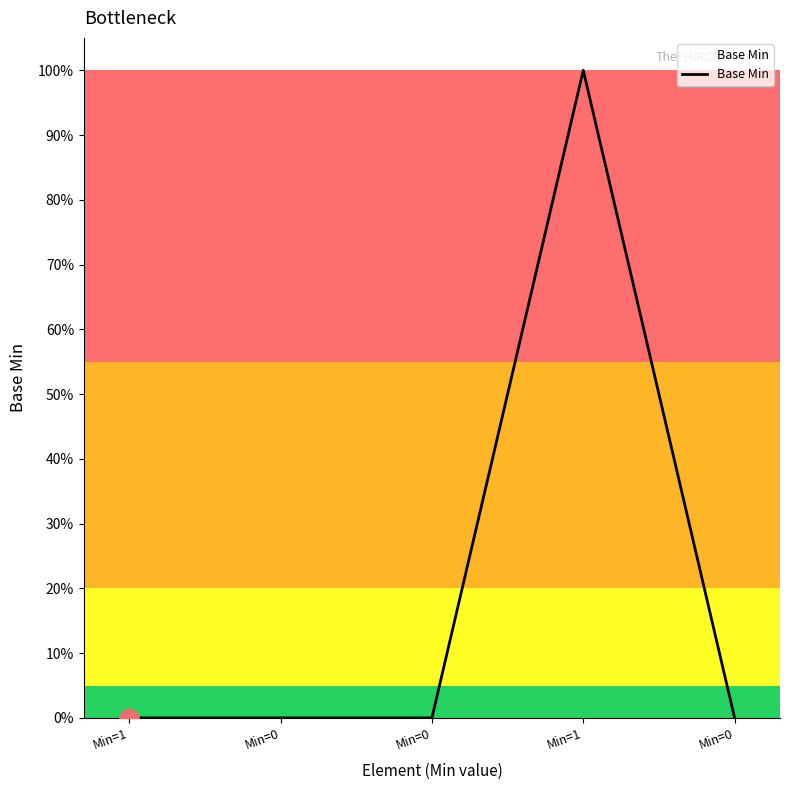

At which category does the chart reach its peak across all series?

Min=1